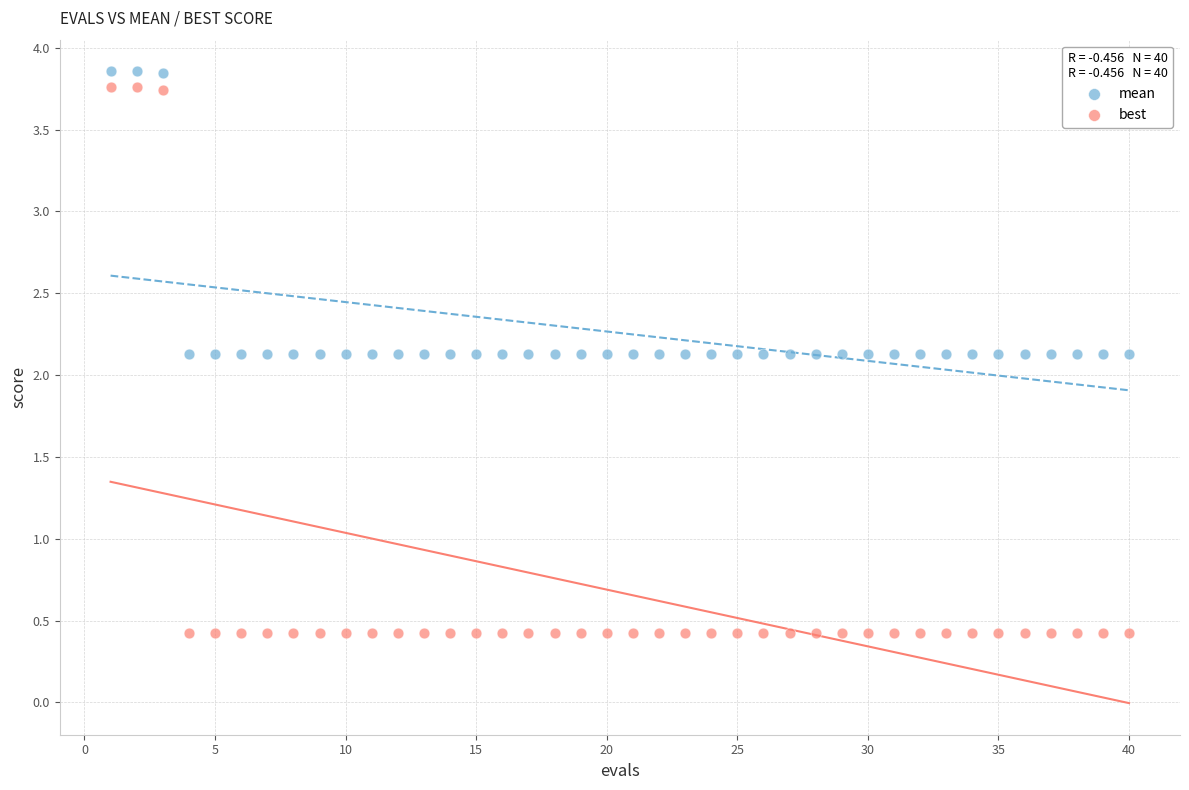

Across all data points, what is the range of X values (max minus min)?

39.0